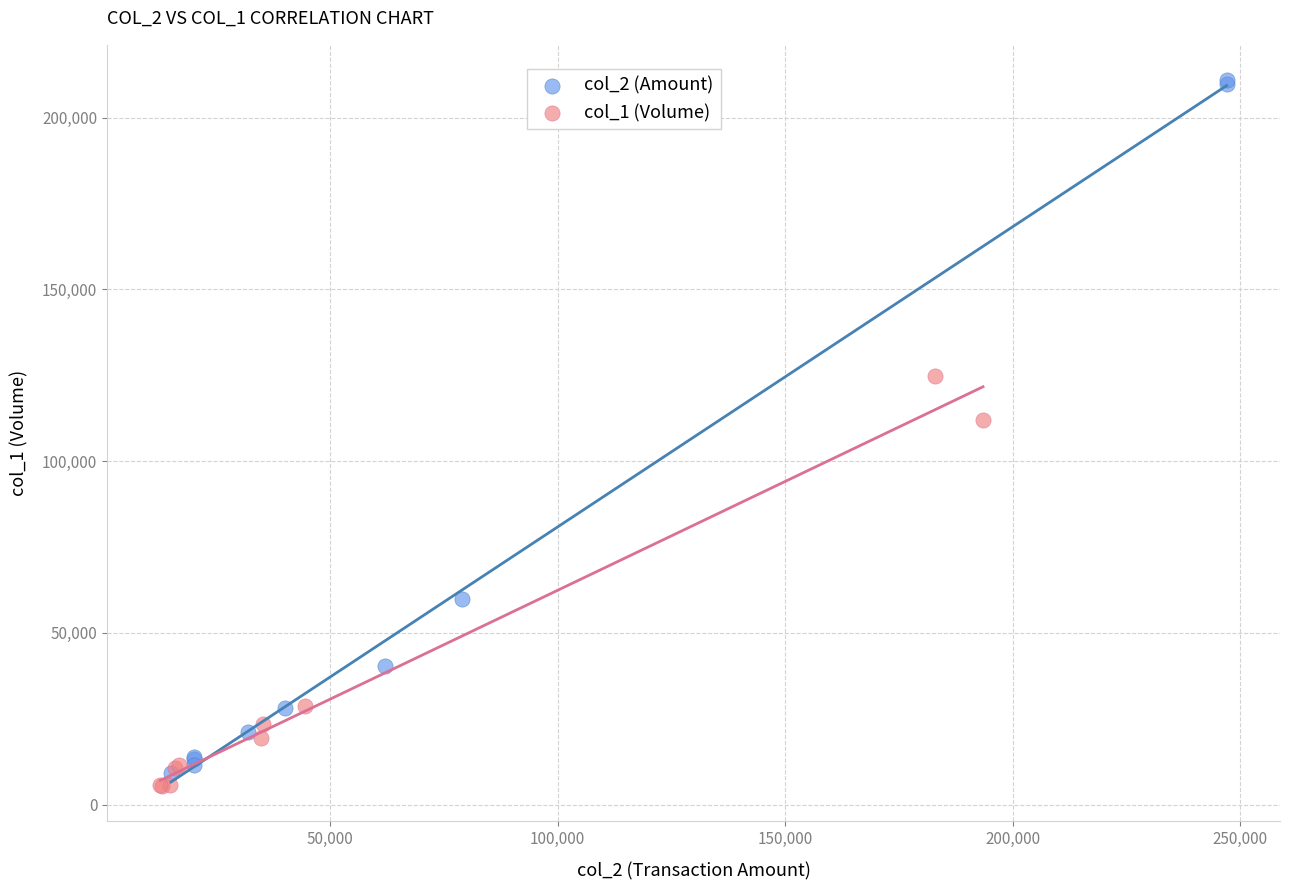

Which series reaches the minimum Y coordinate?

col_1 (Volume)